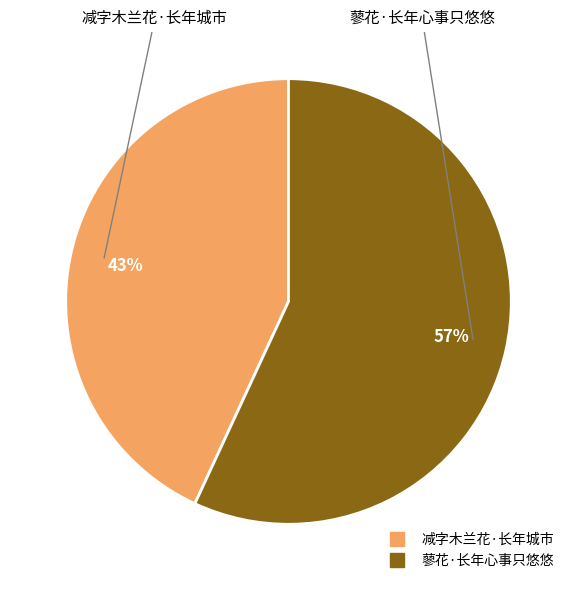

True or false: 减字木兰花·长年城市 accounts for 43% of the total.

True